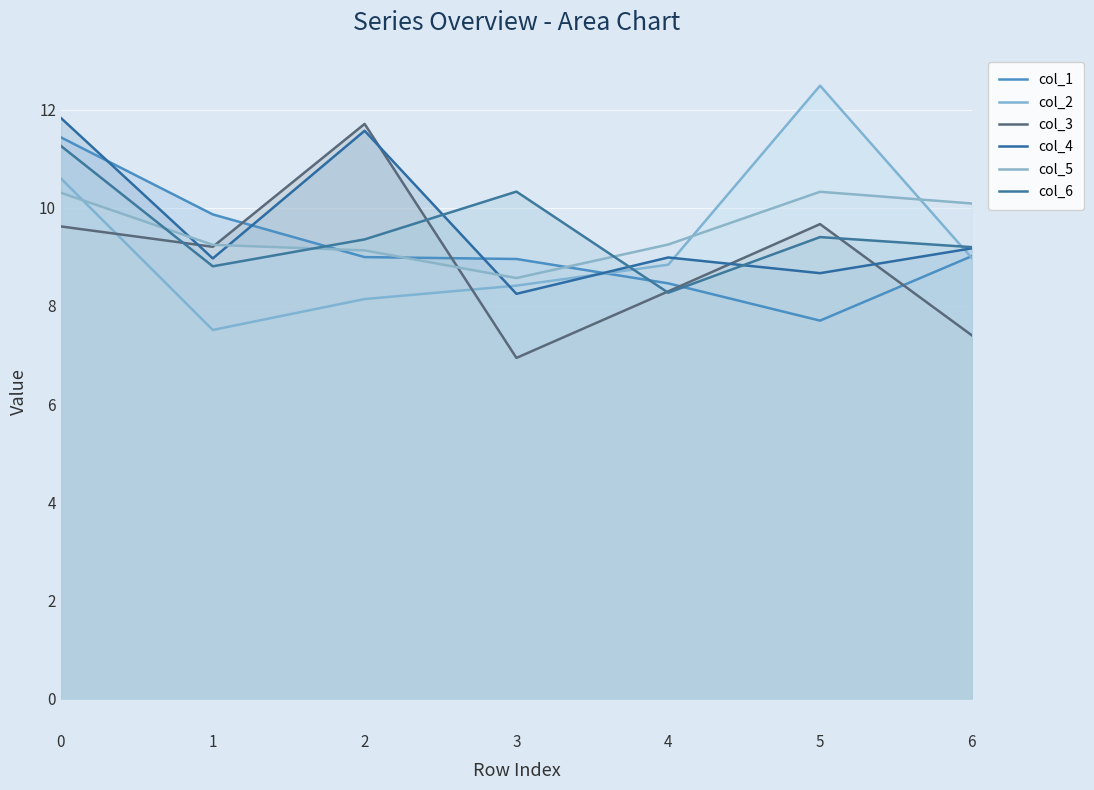

How many lines are shown in the chart?

6